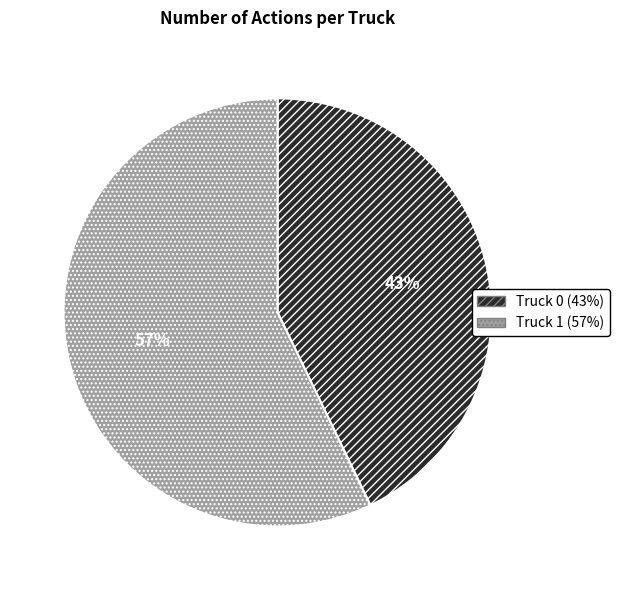

Rank the categories by value from lowest to highest.

Truck 0, Truck 1